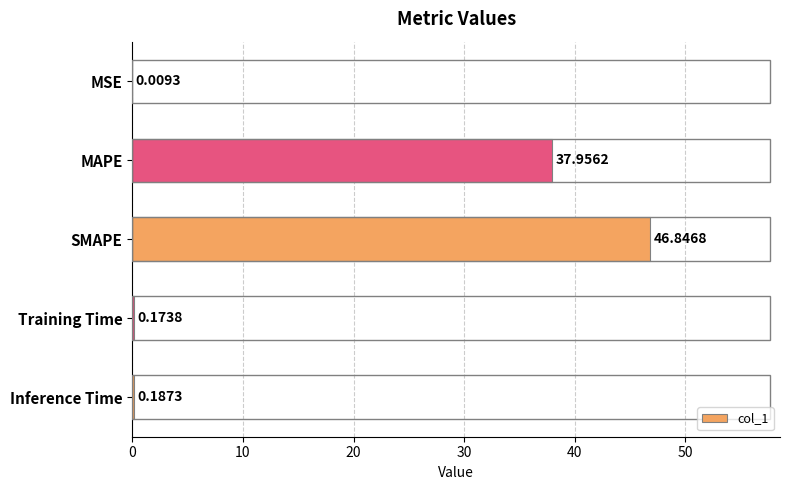

Where is the data nearest to the value 23?

MAPE